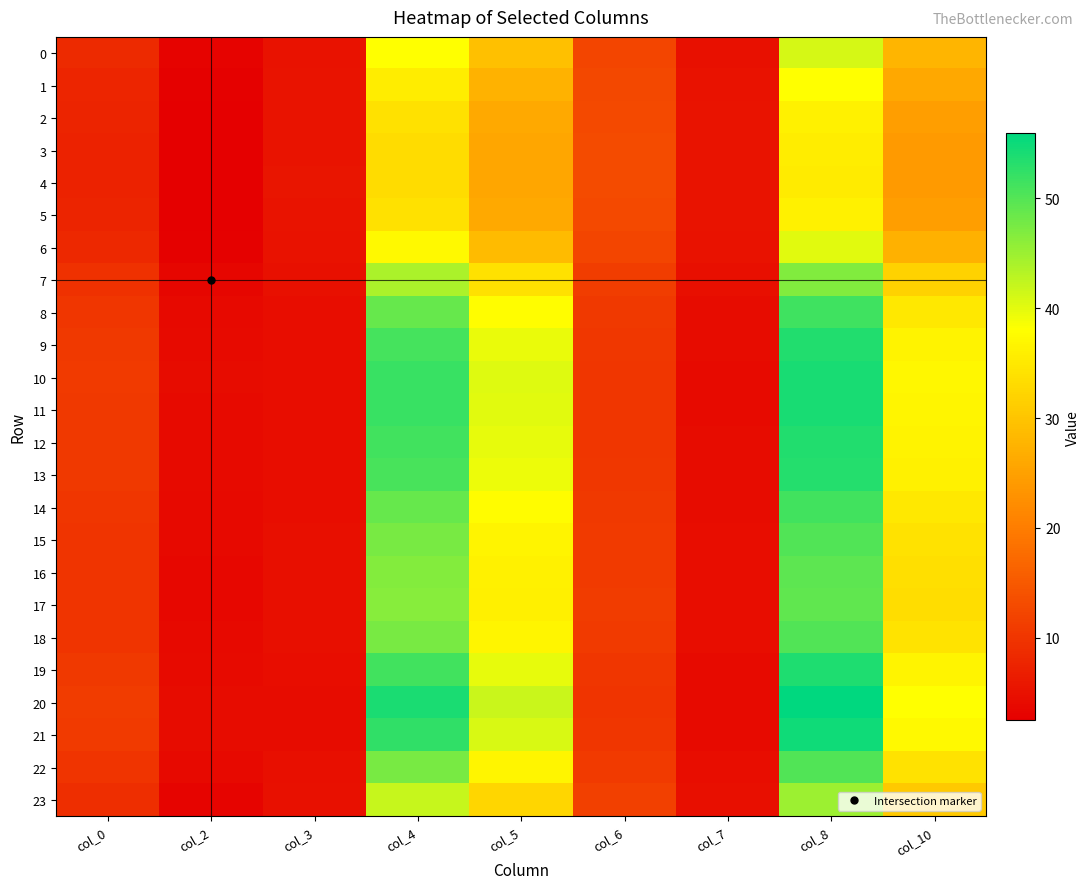

What is the greatest value displayed?

56.0